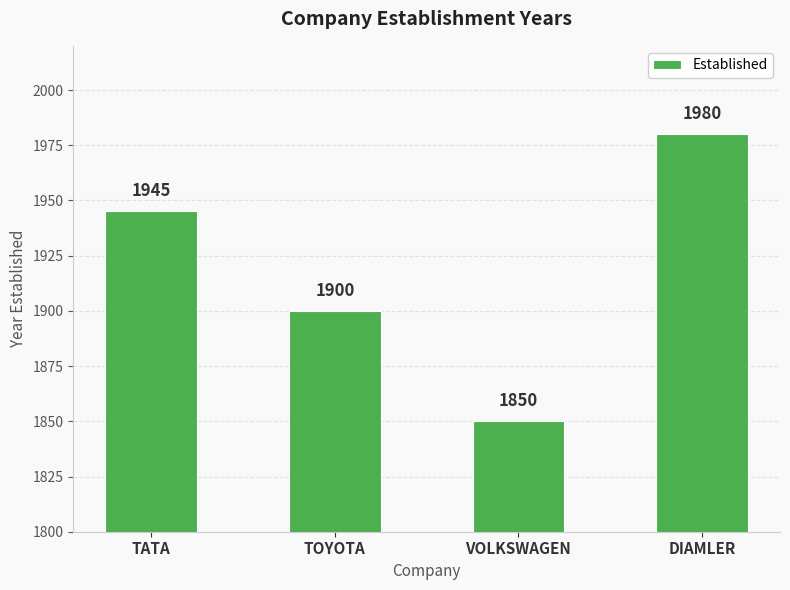

Rank the categories by value from highest to lowest.

DIAMLER, TATA, TOYOTA, VOLKSWAGEN